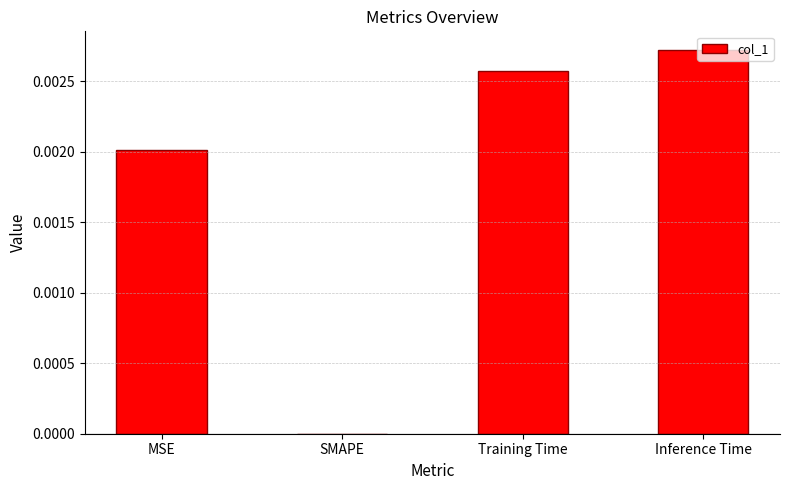

Count the values in the range 0 to 1.

4